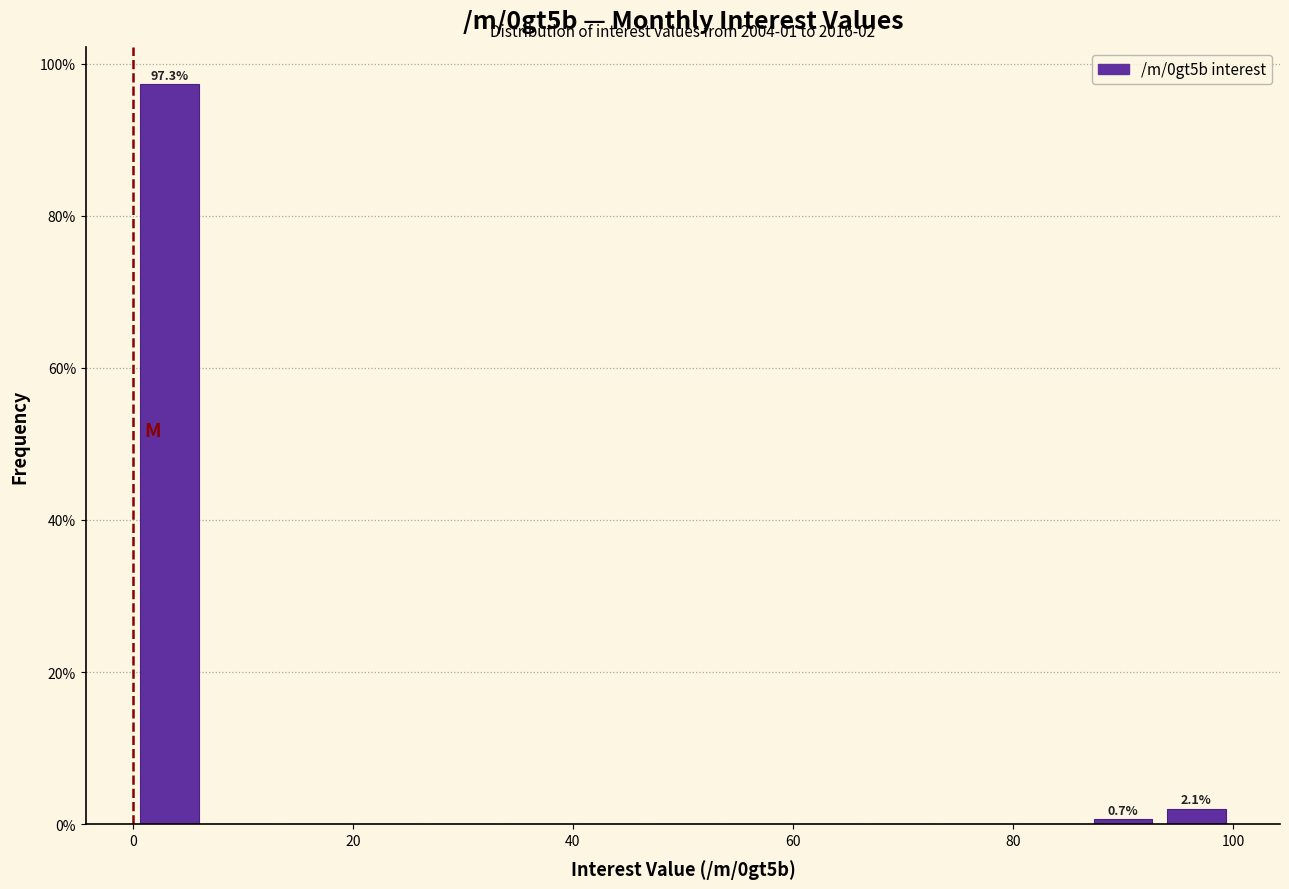

Around what value on the x-axis is the tallest bar? Give the approximate position of its centre, as read against the axis.

4